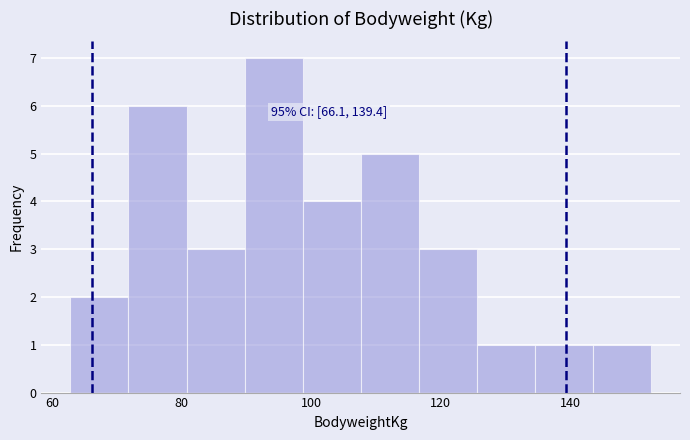

Over which range of the x-axis is the bar tallest?

90 to 98